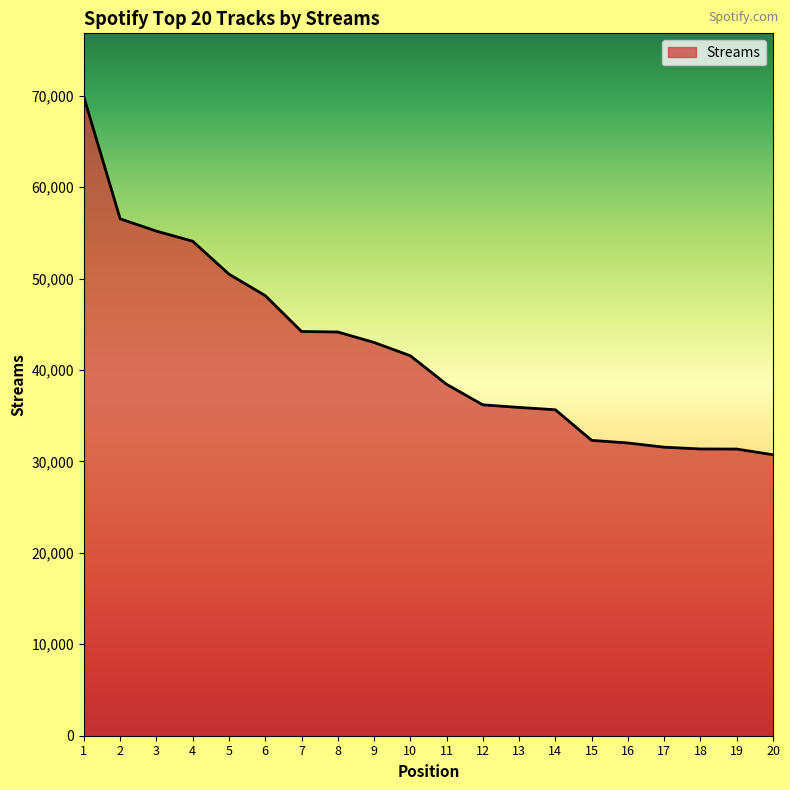

Is it true that the value at 3 is 89445?

False